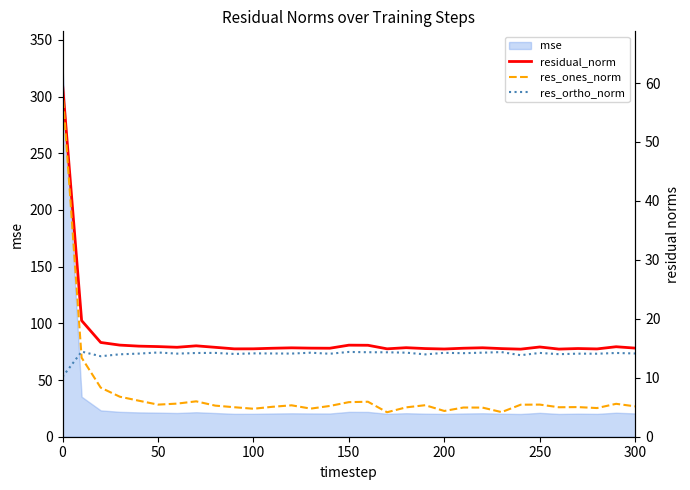

Is it true that mse equals 21.1 at 250?

True